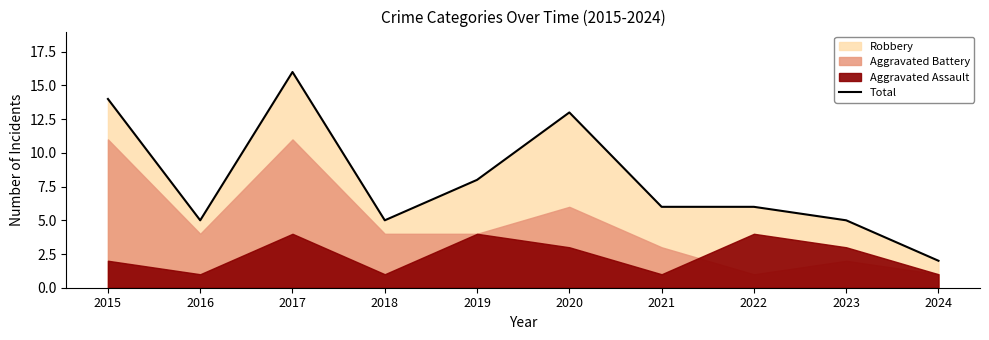

What is the value of the 10th point from the left?

2